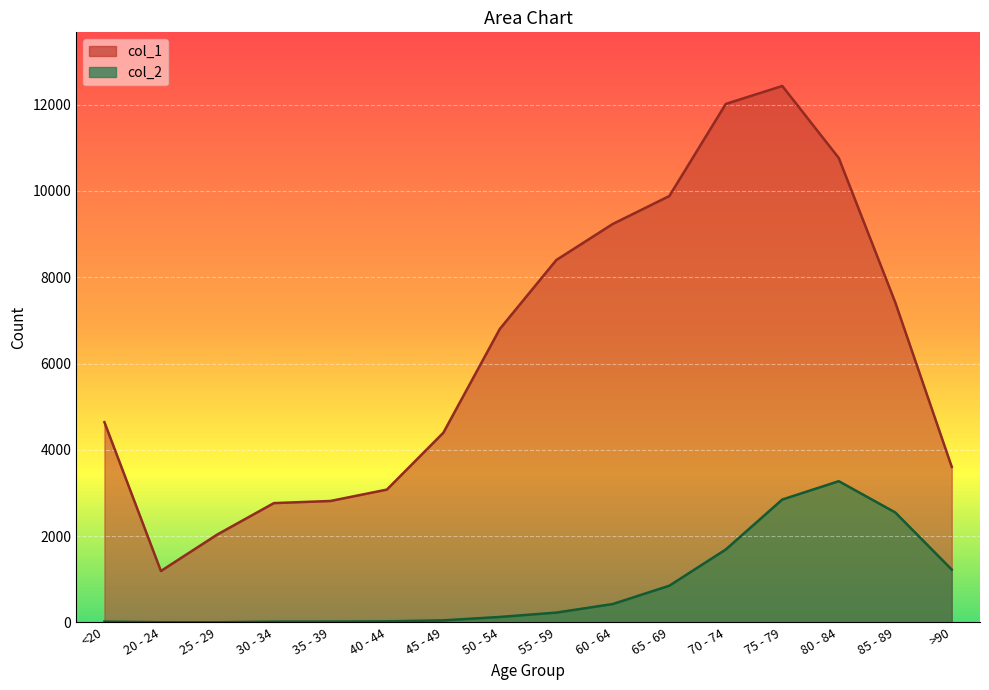

Where is the first local minimum for col_2?

25 - 29